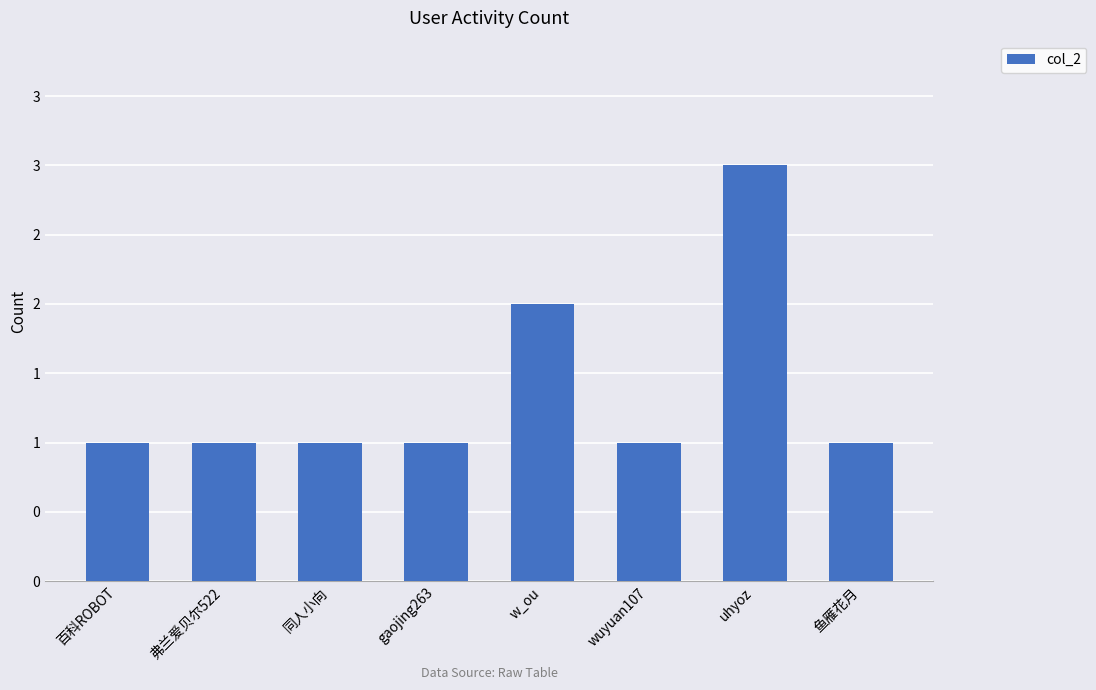

Does the chart contain any negative values?

No